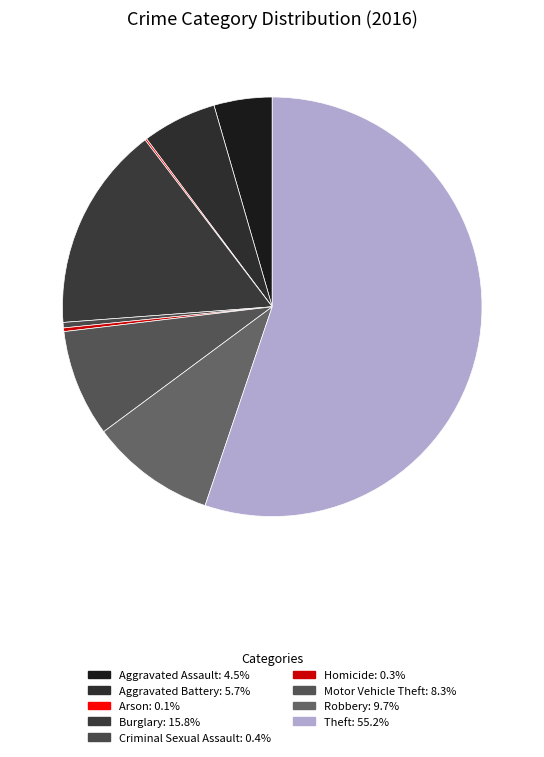

What percentage is NOT represented by Theft?

44.8%